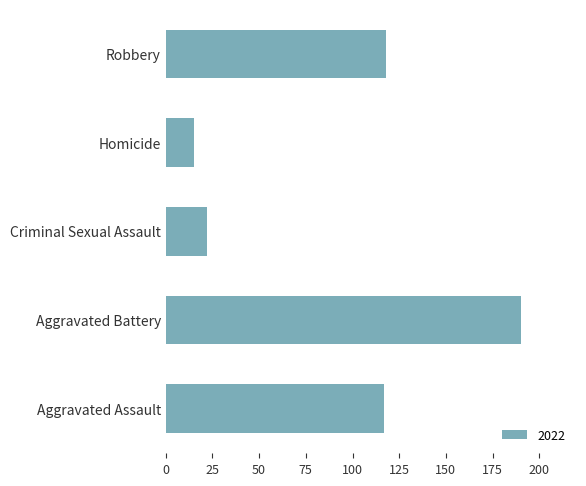

What is the change in value from Aggravated Battery to Criminal Sexual Assault?

-168